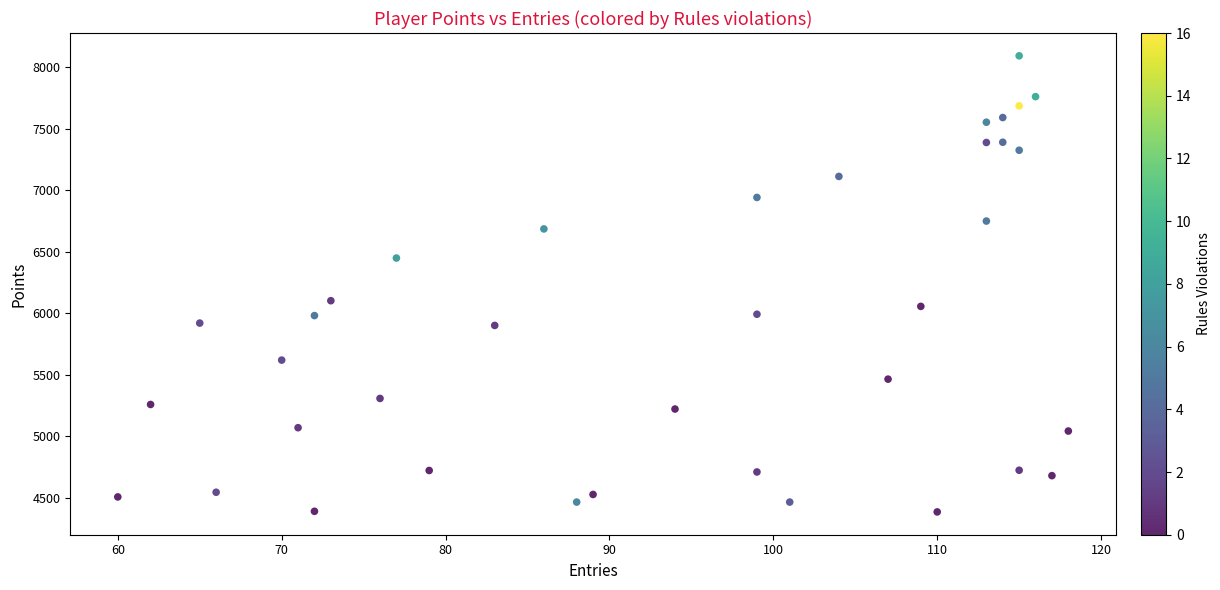

What is the range of Y values (max minus min)?

3710